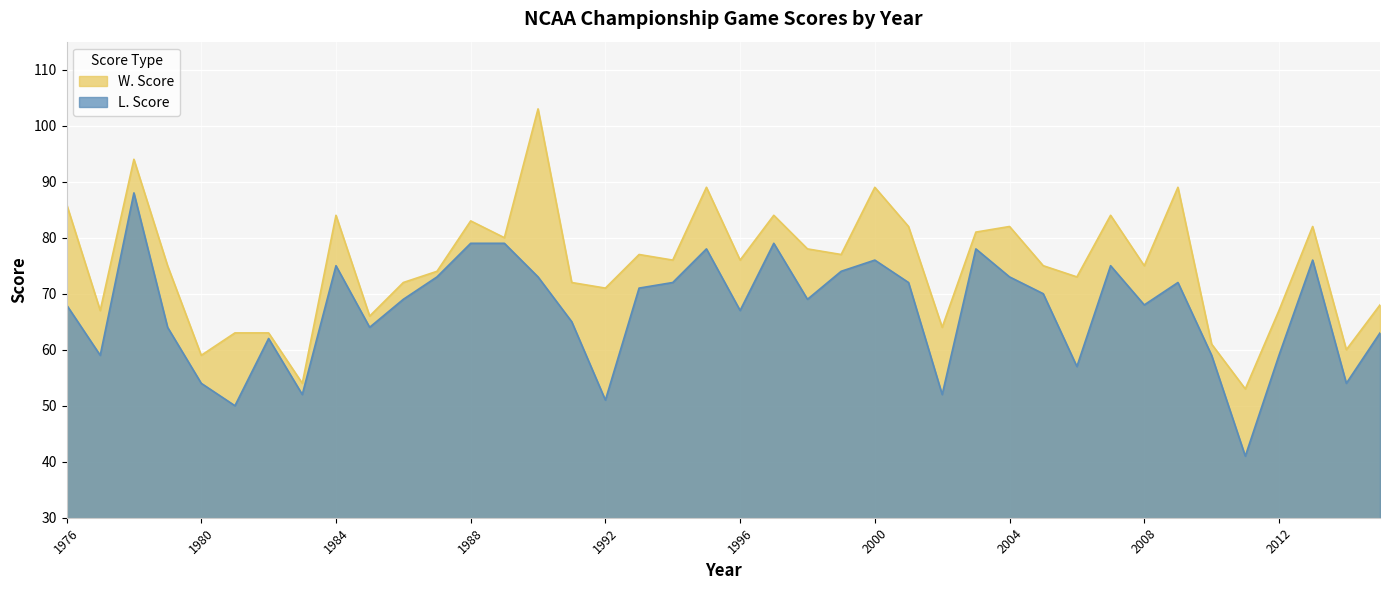

How many distinct data groups are displayed?

2